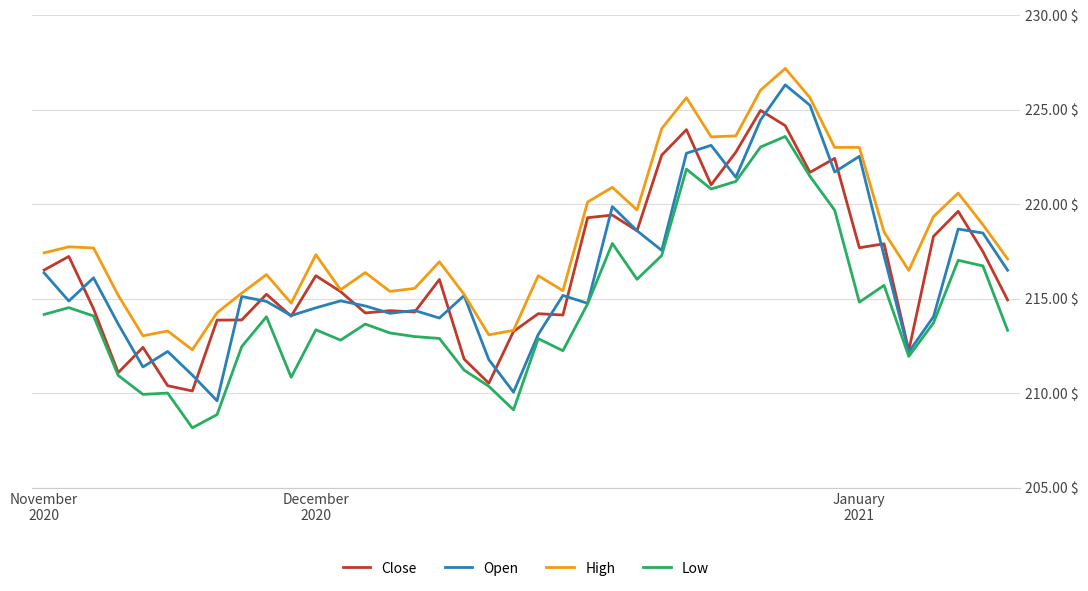

What is the lowest value of the Close series?

210.1